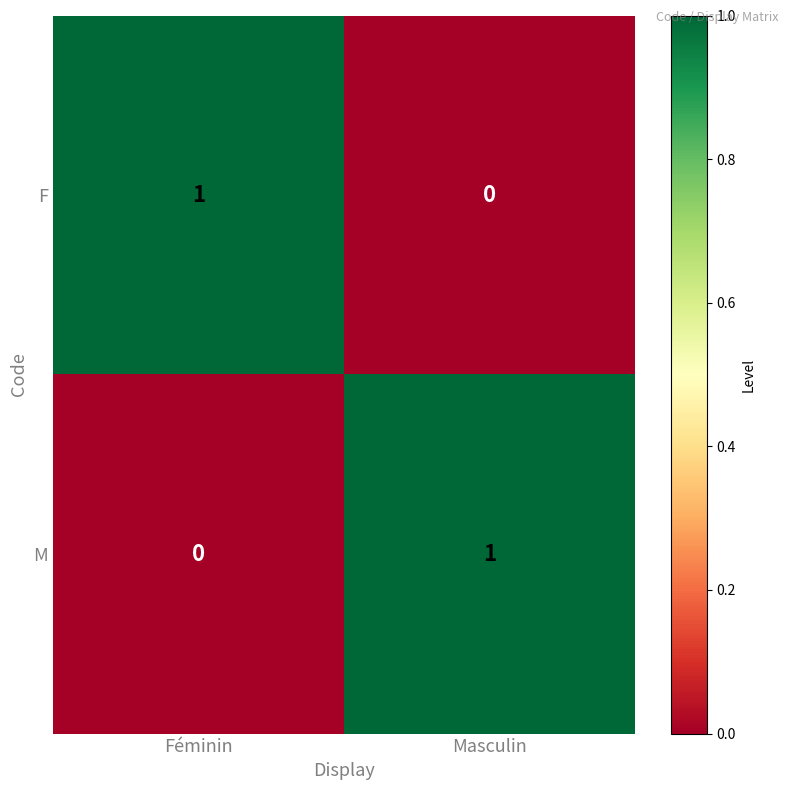

Reading left to right, transcribe all the data shown in this chart.

F: Féminin=1	Masculin=0
M: Féminin=0	Masculin=1